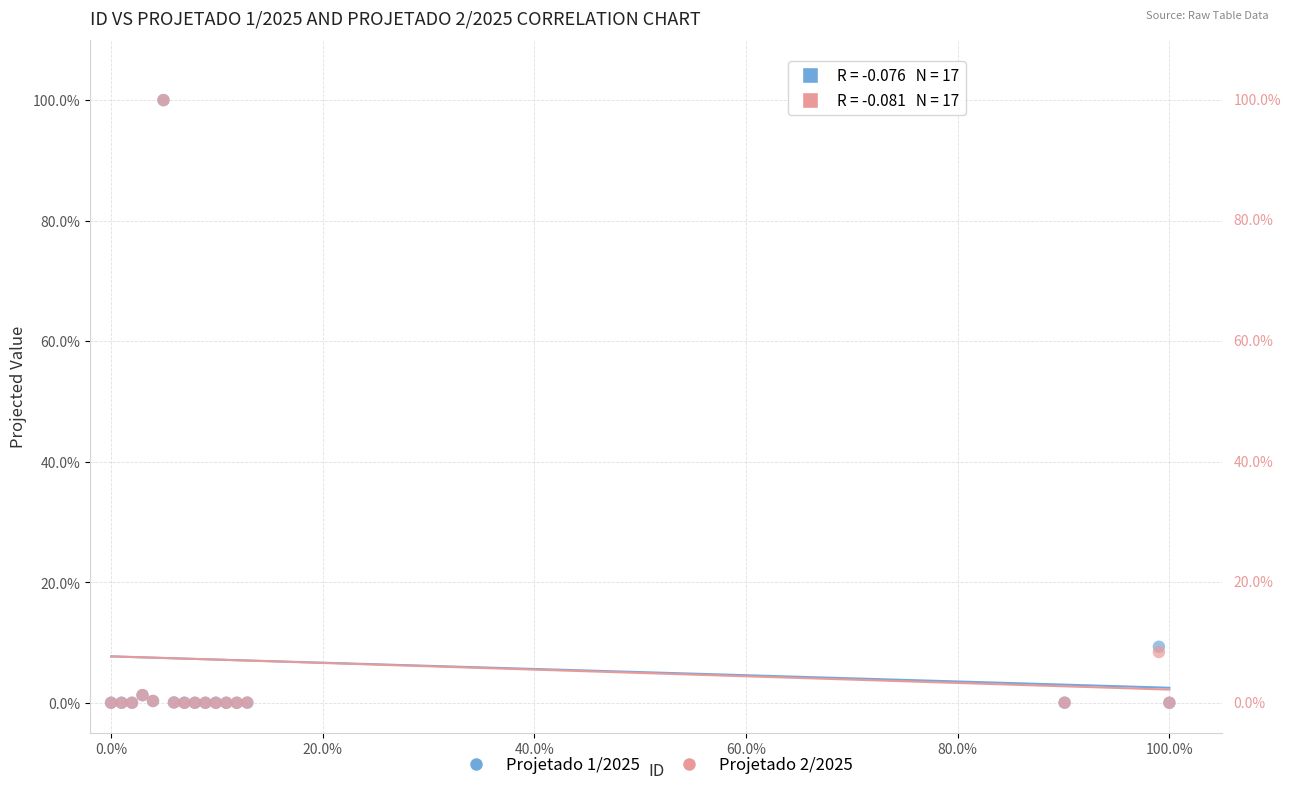

What are all the series names shown in the legend?

Projetado 1/2025, Projetado 2/2025